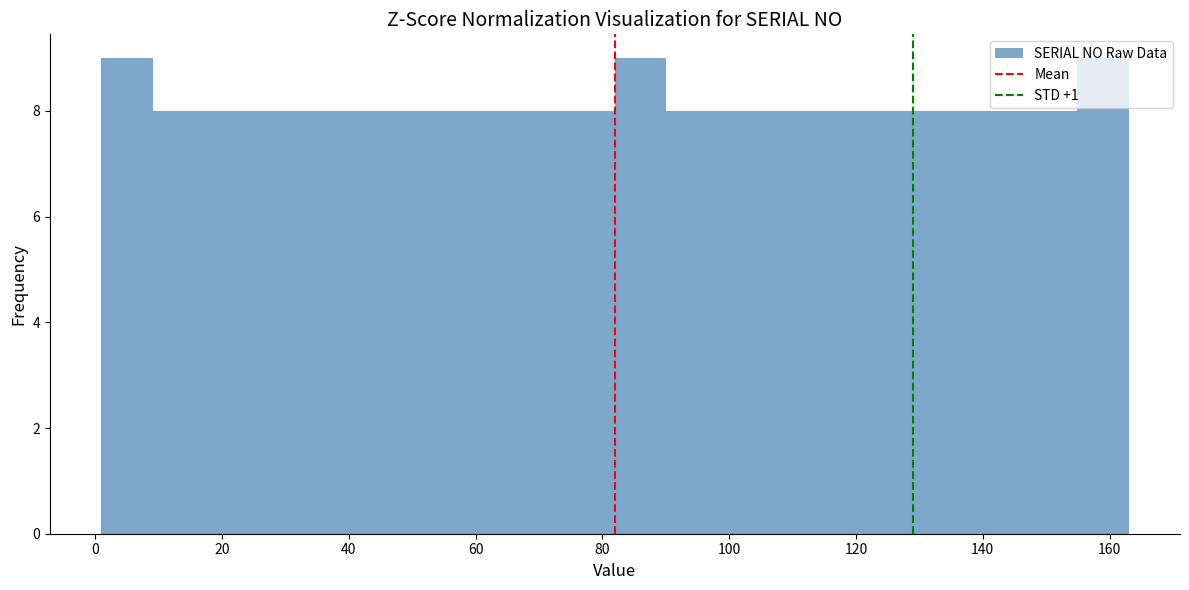

What is the height of the bar covering 130 to 138 on the x-axis? Neither the bar edges nor the heights are printed on the chart, so give them approximately, as read against the axes.

8